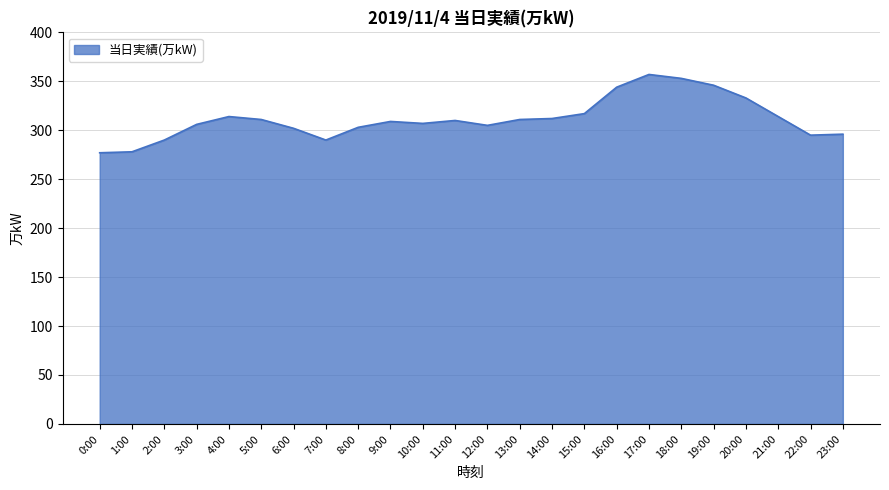

What position from the right is 3:00?

21